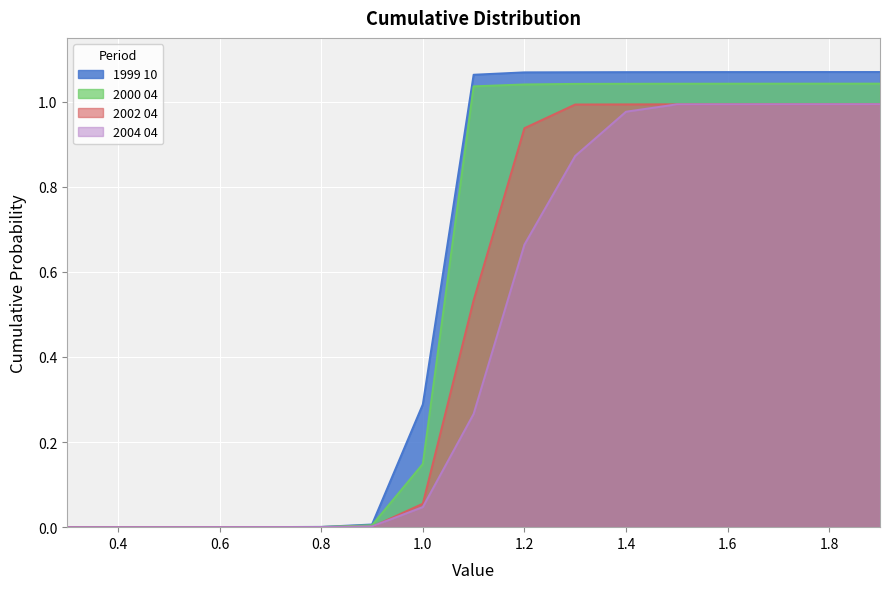

Which label corresponds to the smallest value in the chart?

0.3